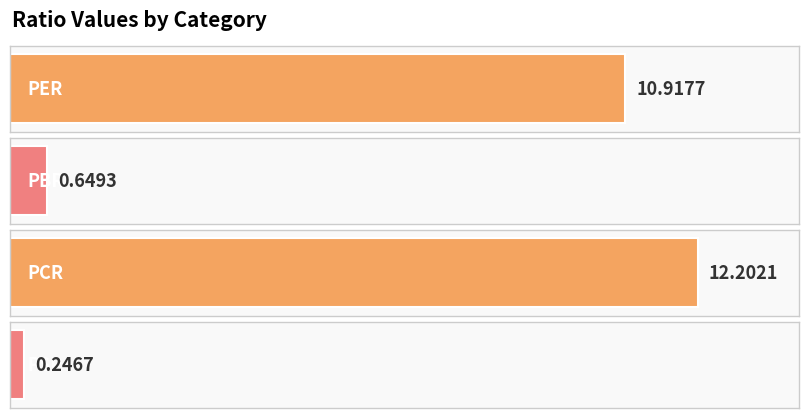

What is the difference between the maximum and minimum values?

12.0